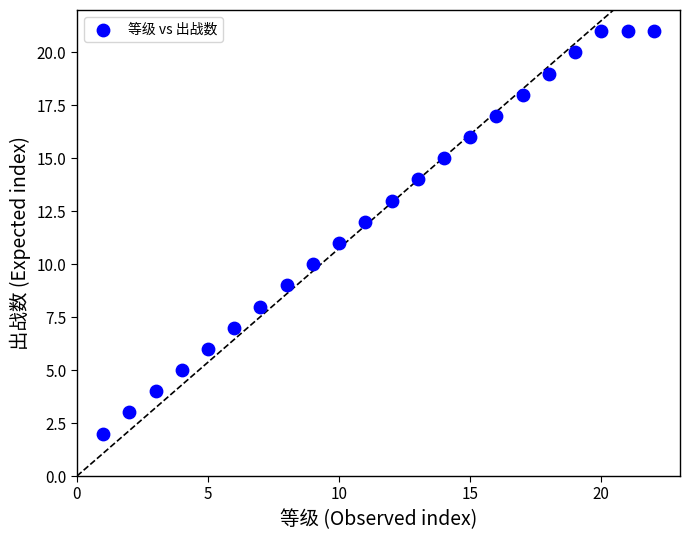

What is the range of X values (max minus min)?

21